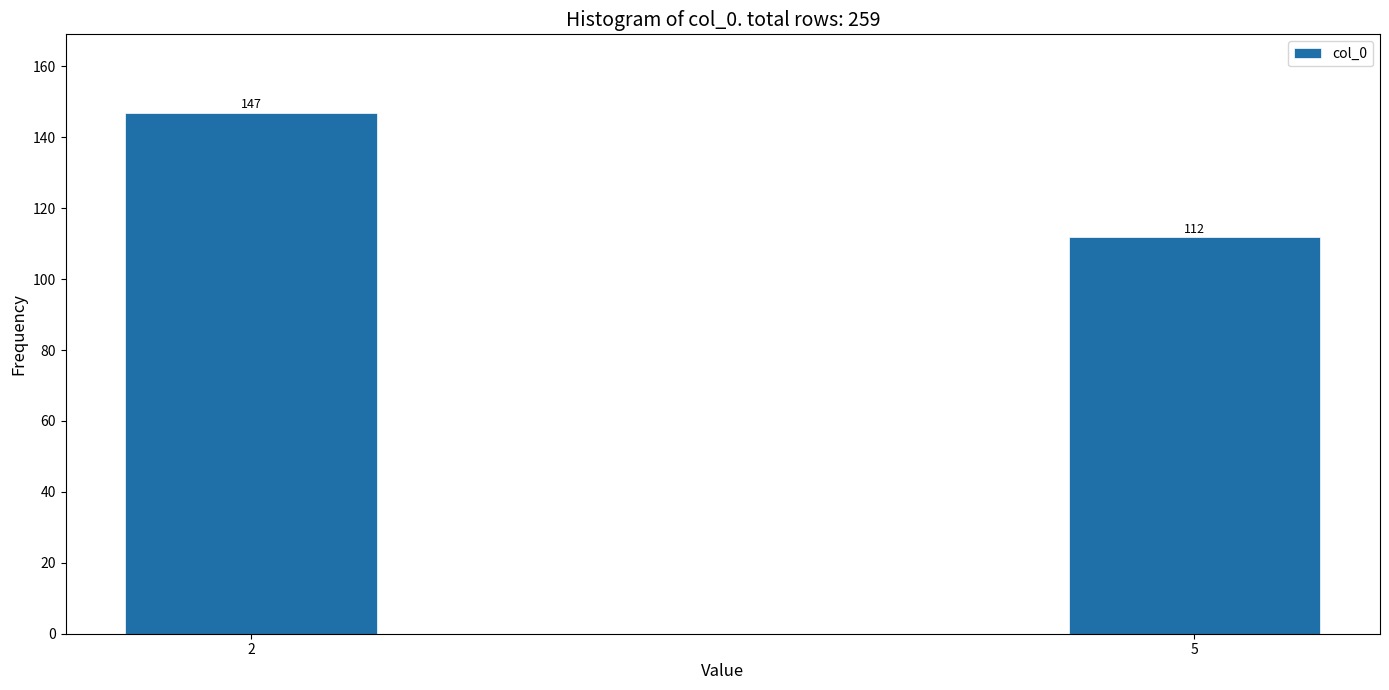

Reading left to right, transcribe all the data shown in this chart.

2=147	5=112